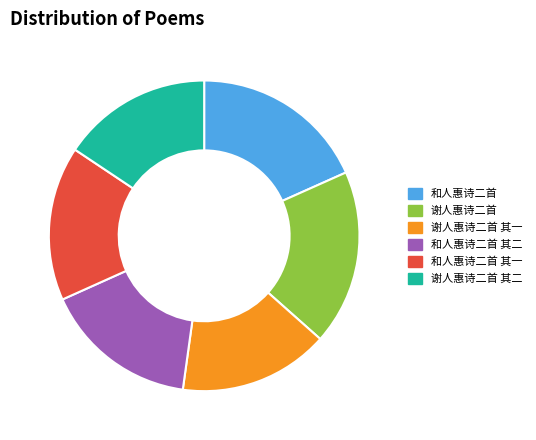

Is it true that 谢人惠诗二首 is 9% of the pie?

False